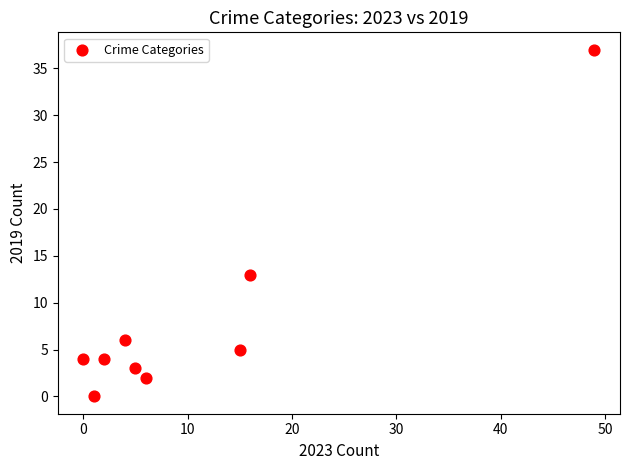

What is the average Y value?

8